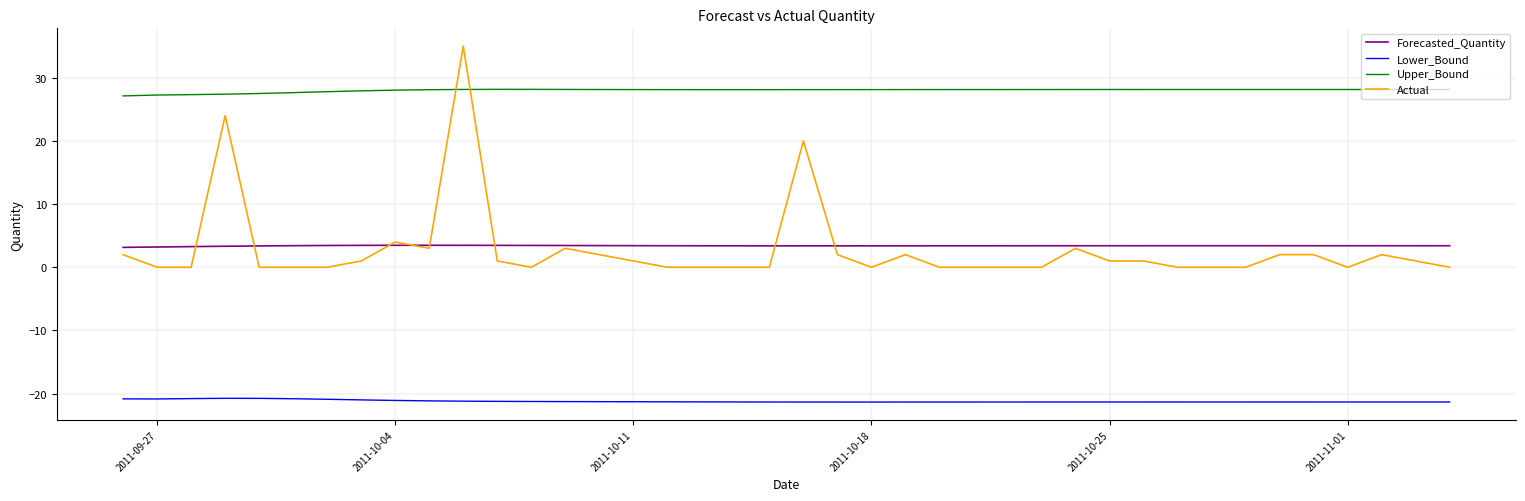

What is the smallest value displayed?

-21.3